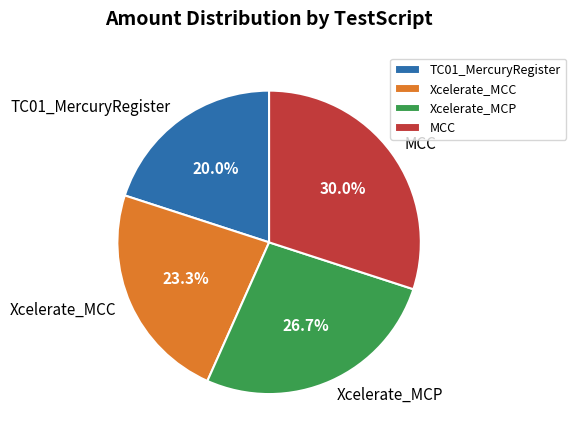

How much of the chart is everything except Xcelerate_MCP?

73.3%